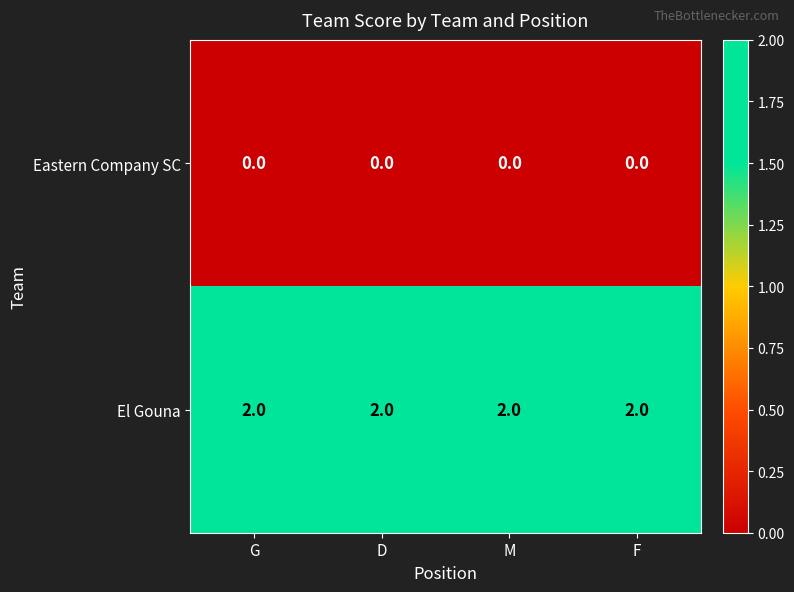

At G, list the series in order from smallest to largest.

Eastern Company SC, El Gouna